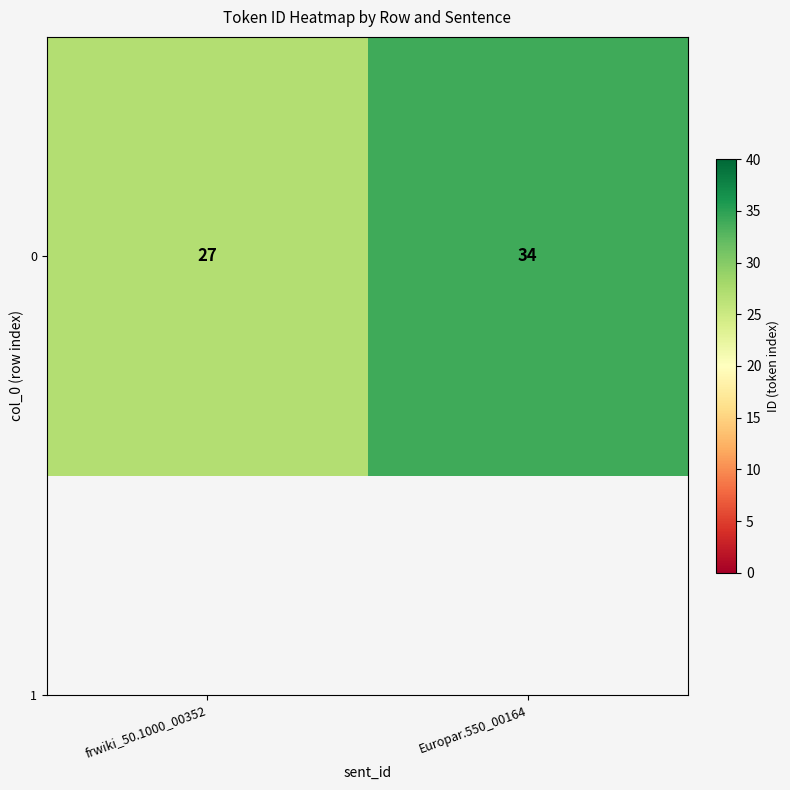

Rank the categories by value from highest to lowest.

Europar.550_00164, frwiki_50.1000_00352